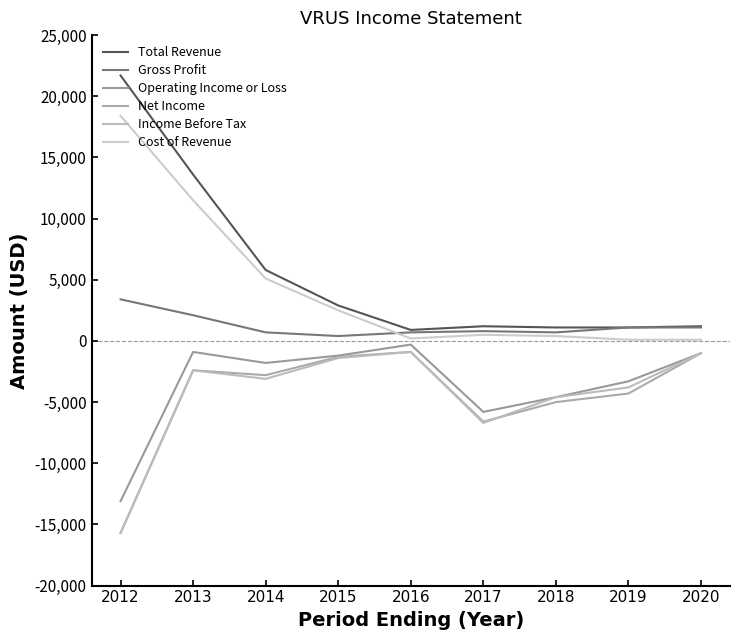

The Cost of Revenue series shows 183 at 2018. True or false?

False